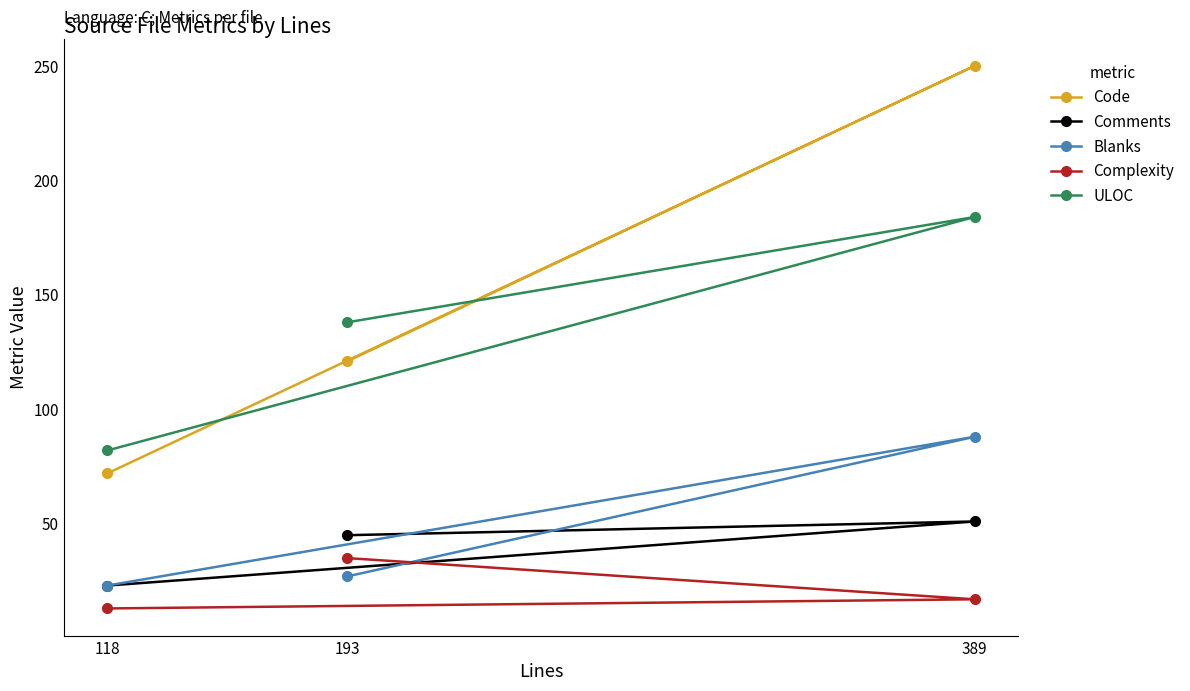

The value of ULOC at 389 is 116. True or false?

False